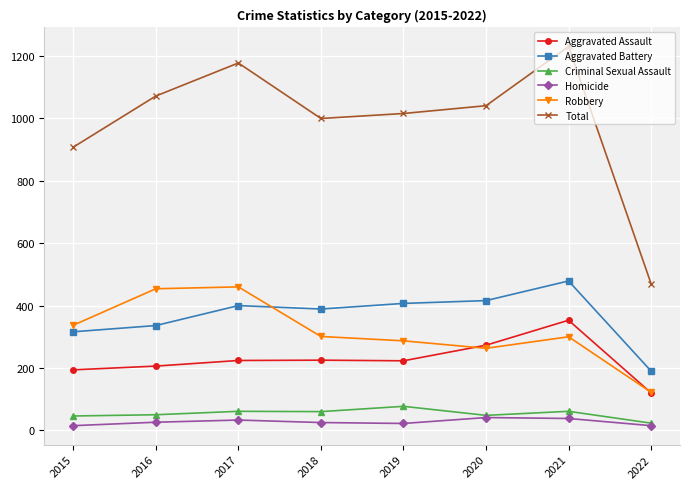

At which category is the sum across all series the highest?

2021